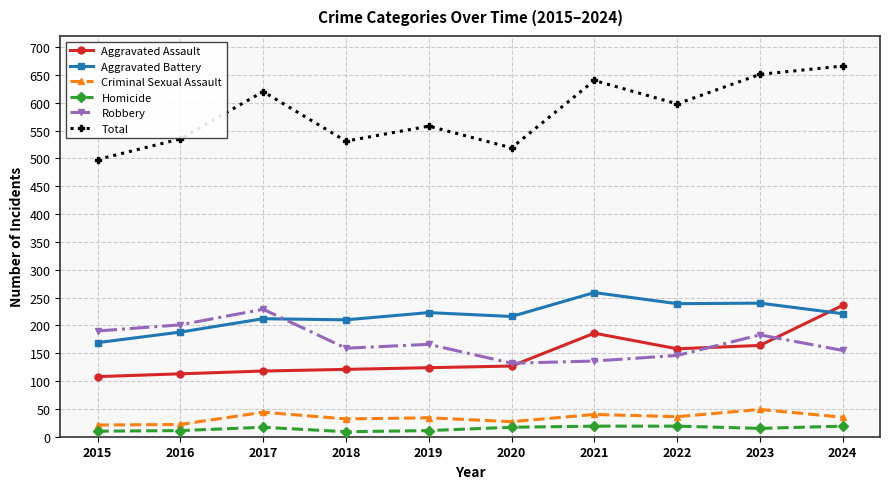

What is the total value across all series at 2017?

1240